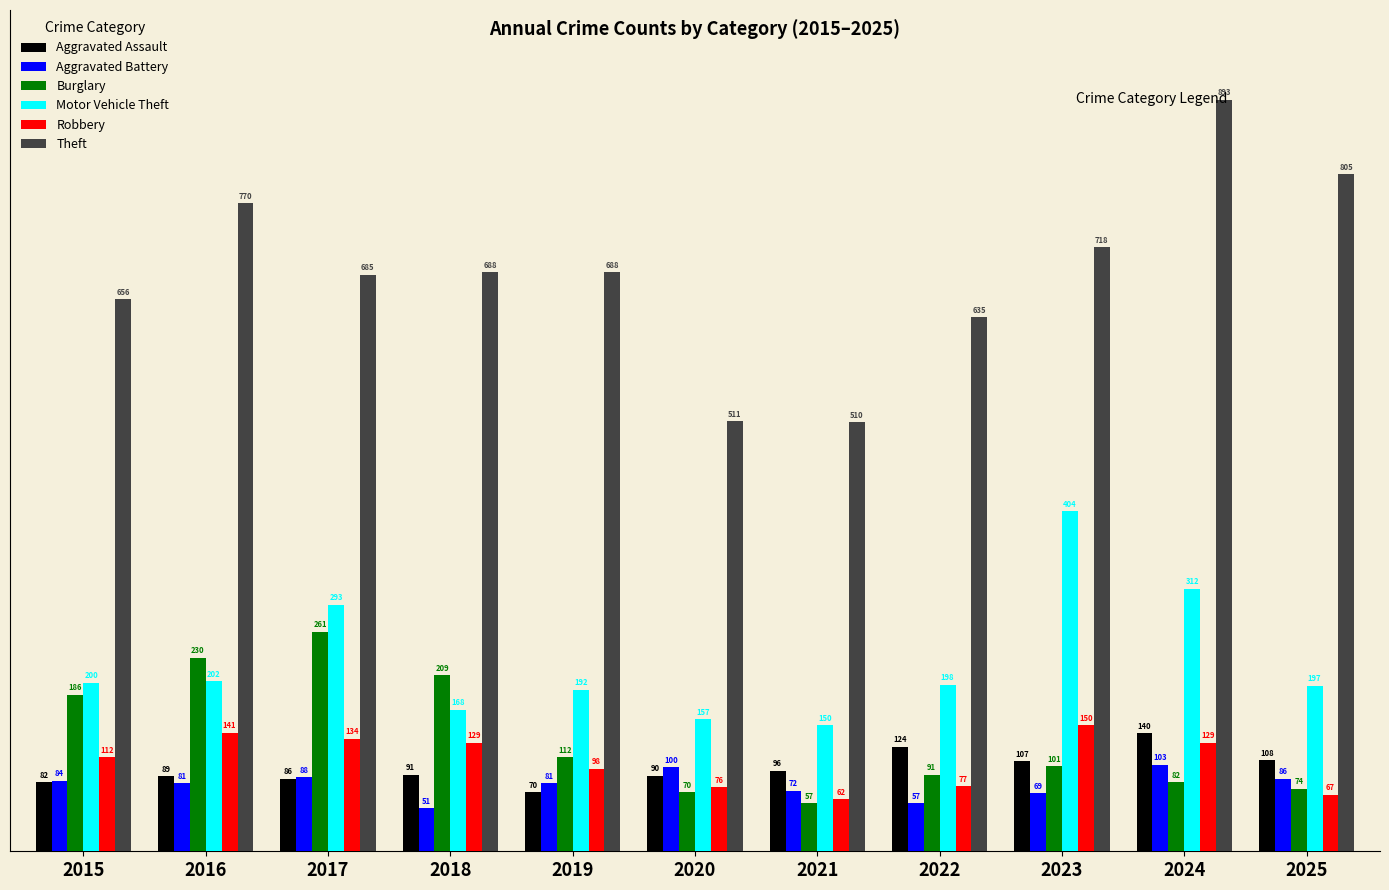

How many data points in Theft are less than 688?

5